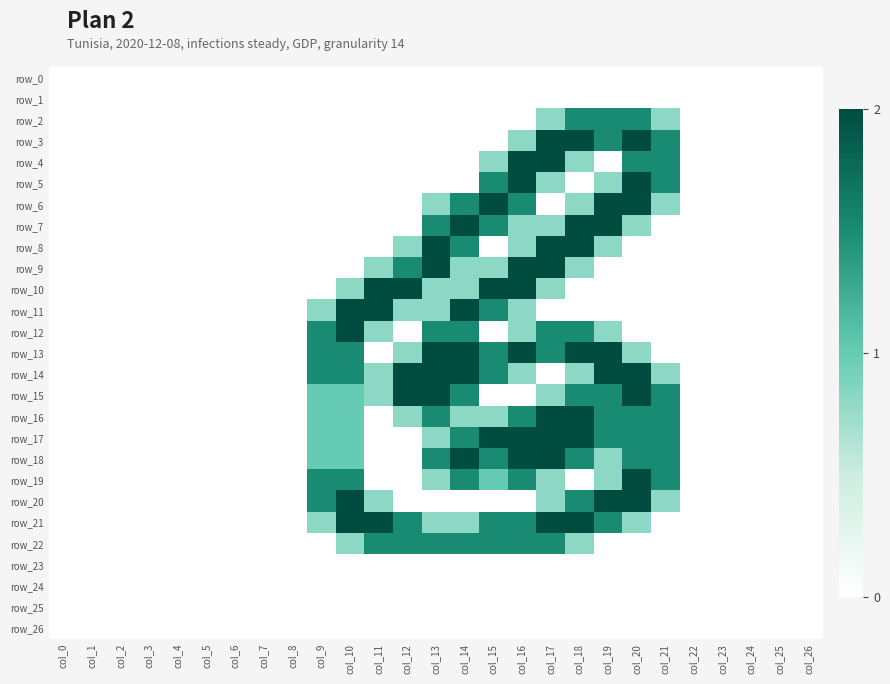

At which label does row_6 reach its peak?

col_15